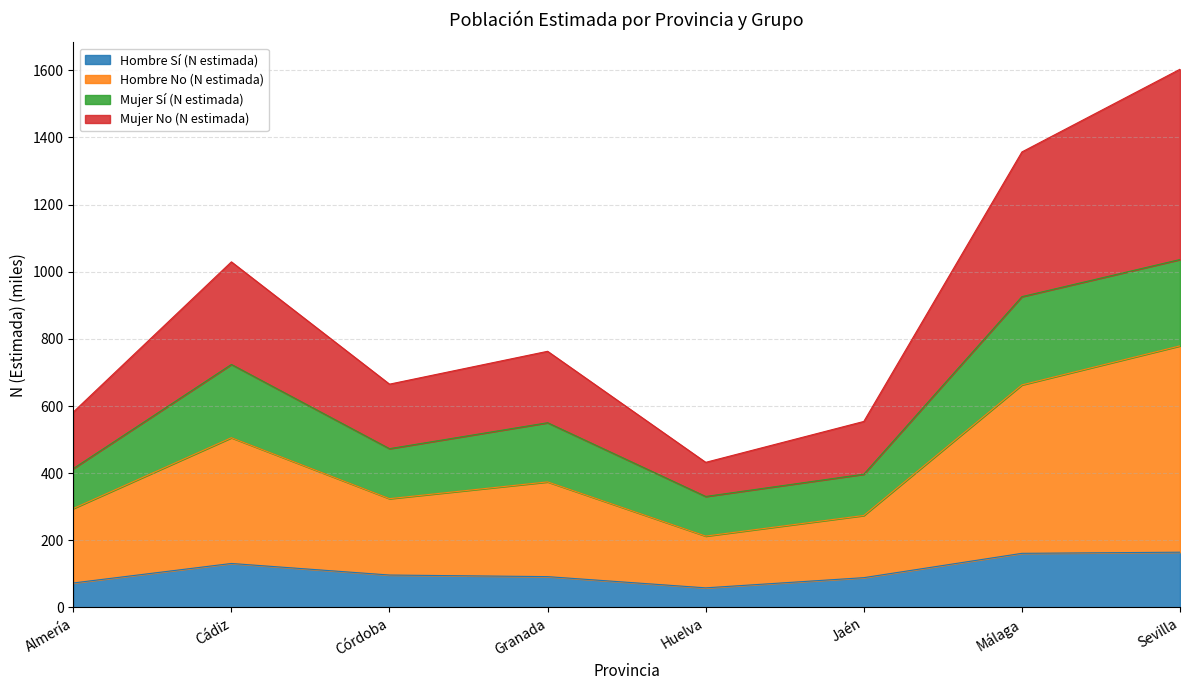

The Hombre Sí (N estimada) series shows 151.8 at Granada. True or false?

False